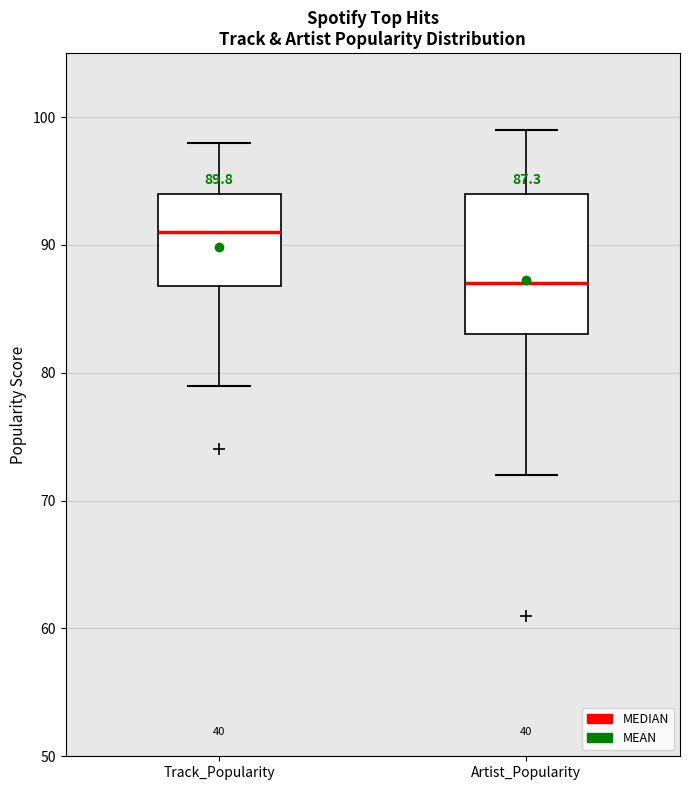

Which box's median line is the lowest?

Artist_Popularity